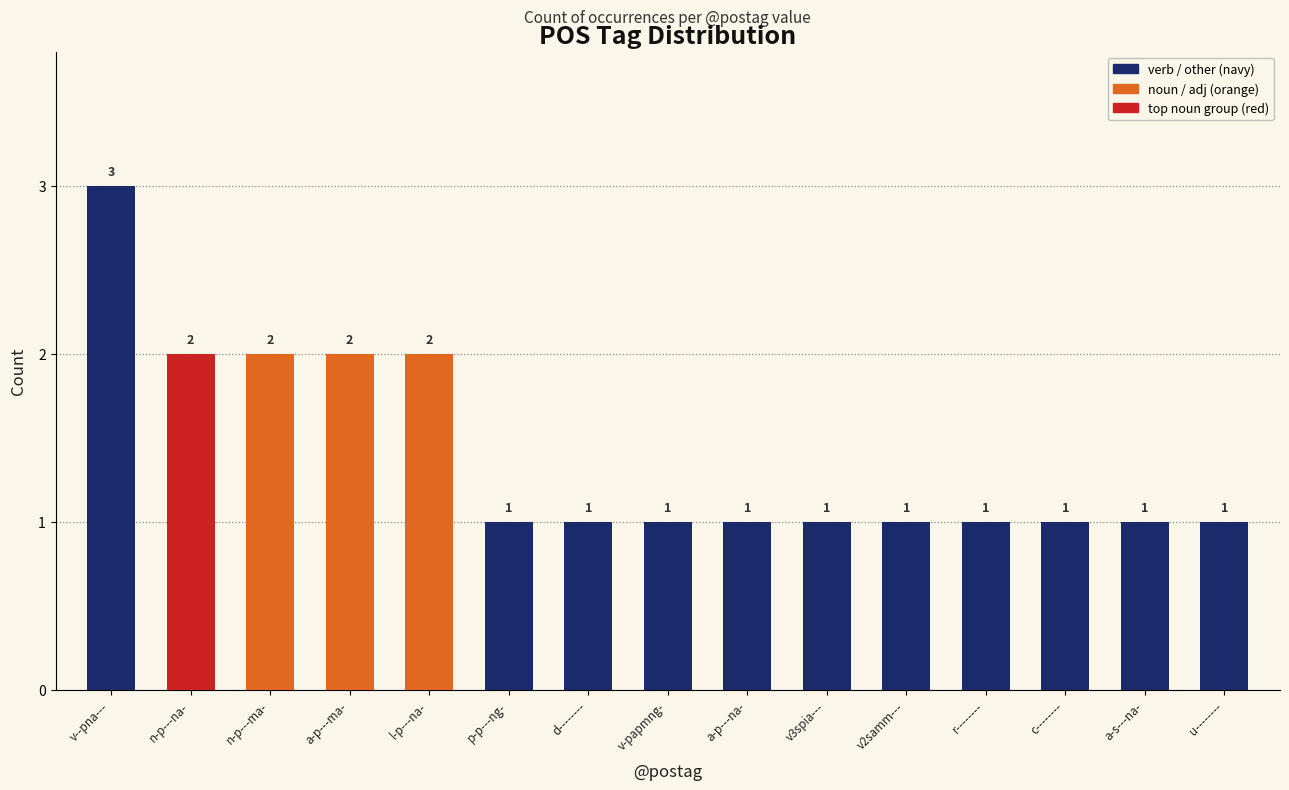

The chart shows a value of 1 at a-p---na-. True or false?

True